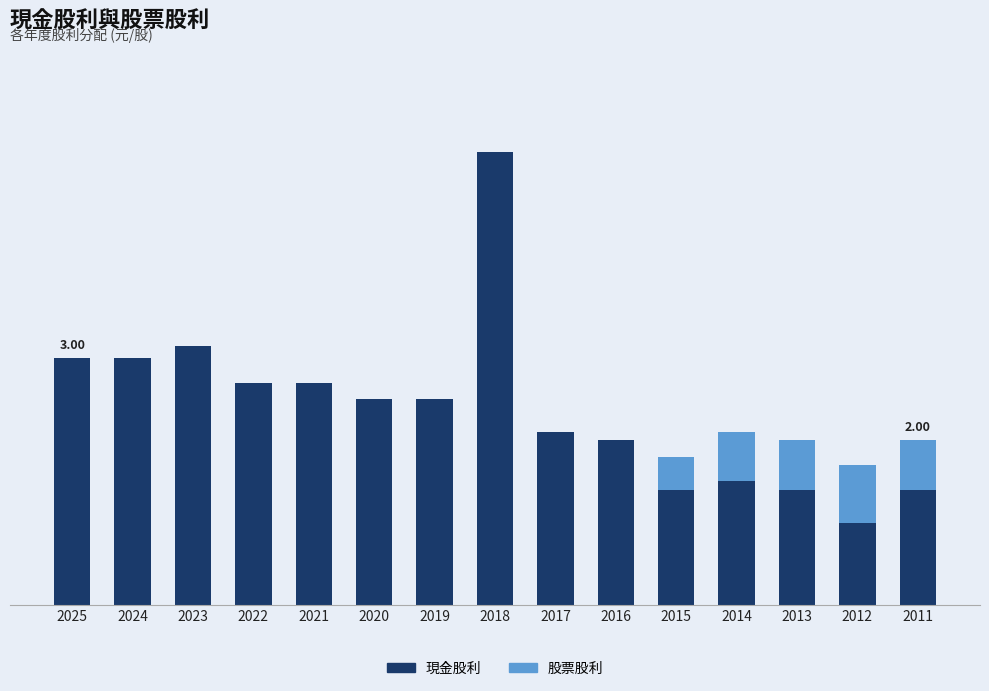

Are the bars grouped side by side (vs. stacked)?

No